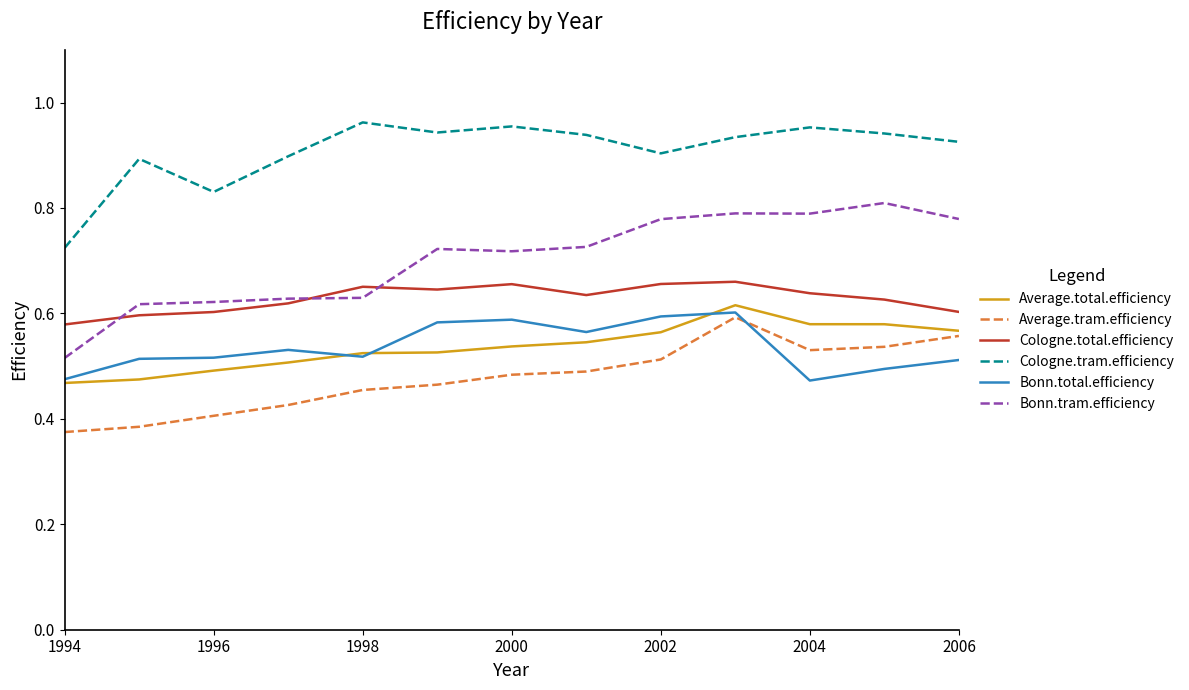

True or false: Bonn.tram.efficiency and Average.tram.efficiency intersect in this chart.

False